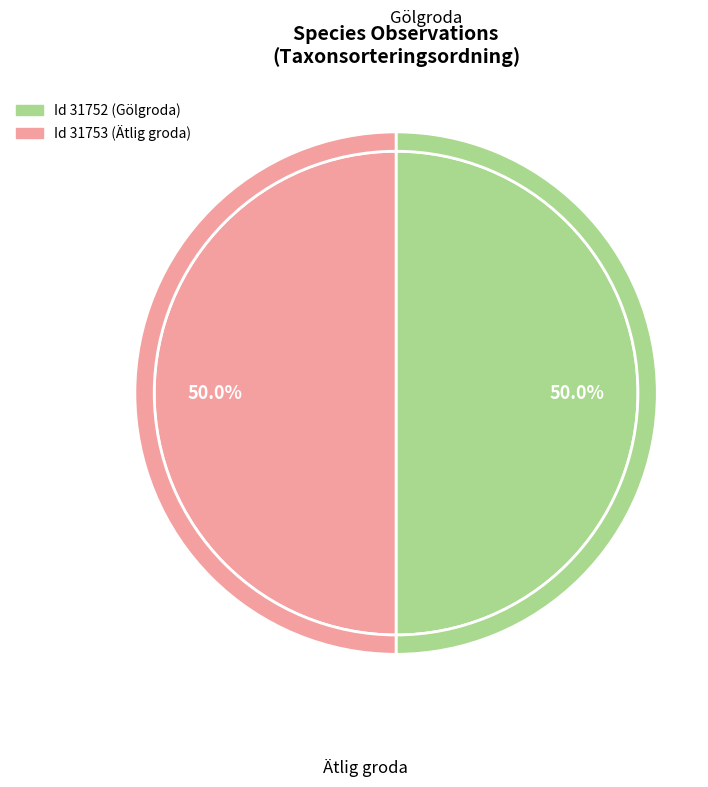

To the nearest percent, what portion does 31753 represent?

50%